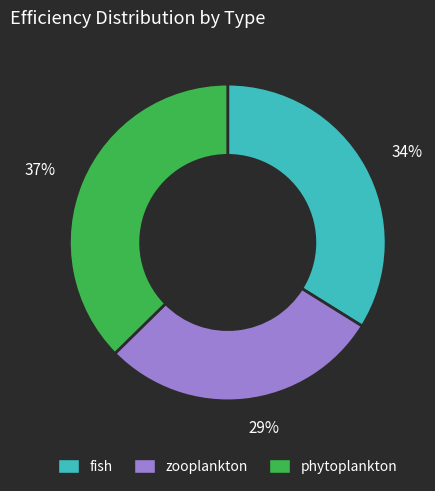

Combined, do 37% and 29% account for over 50%?

Yes